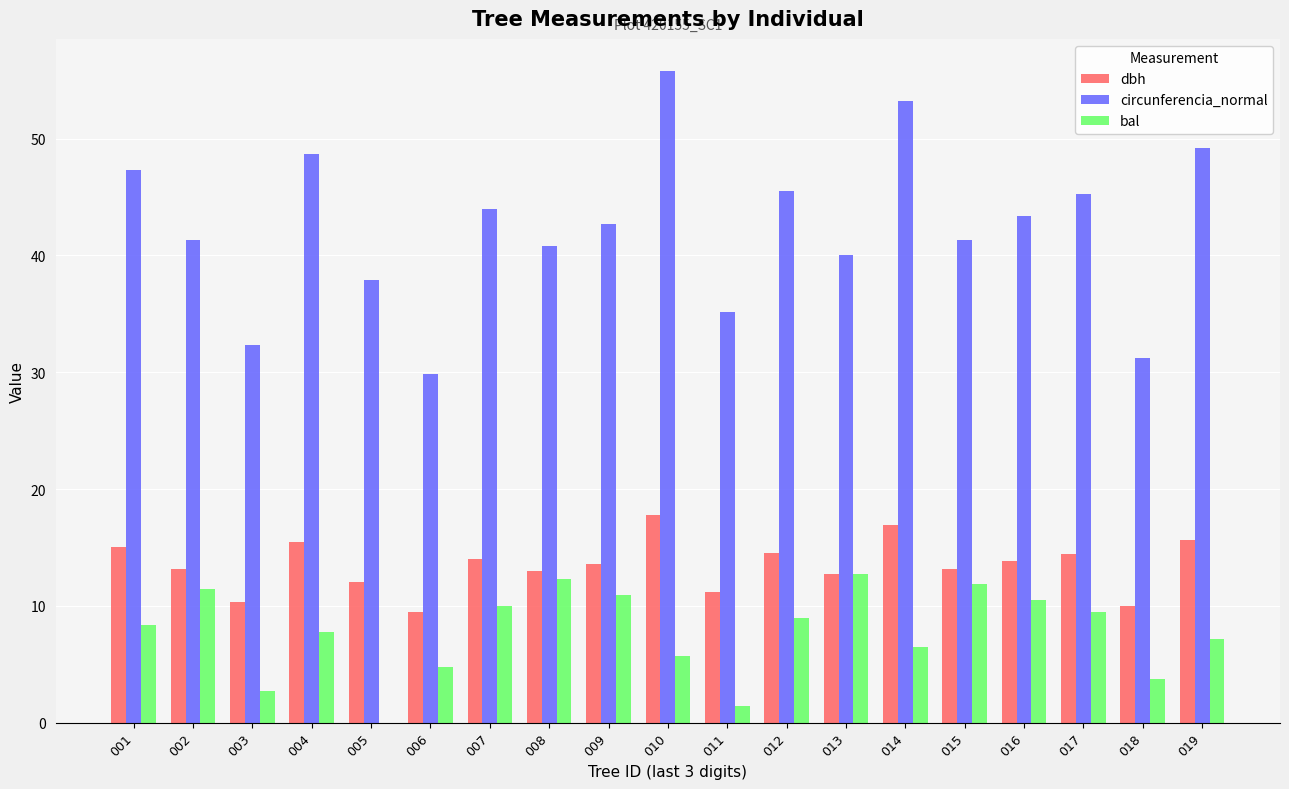

The circunferencia_normal series shows 60.3 at 013. True or false?

False